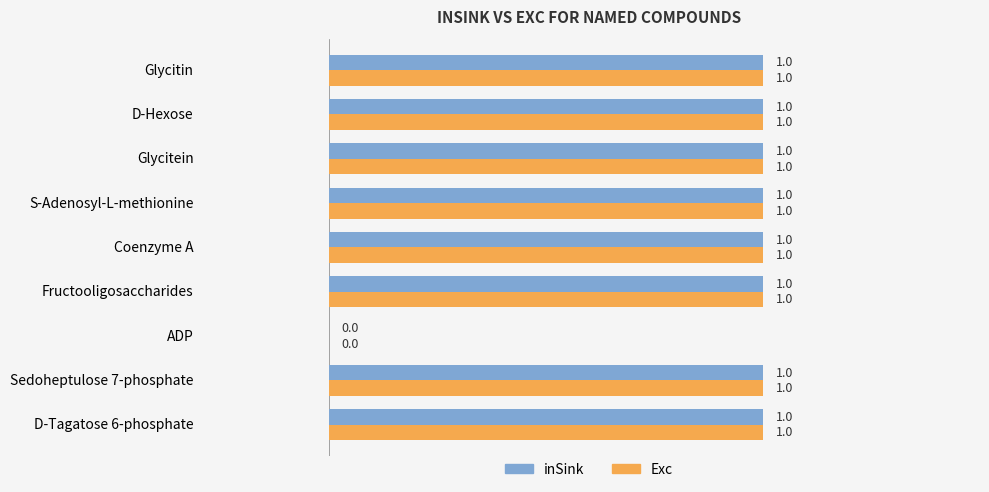

Is the value of Exc at ADP greater than the value of inSink at Coenzyme A?

No